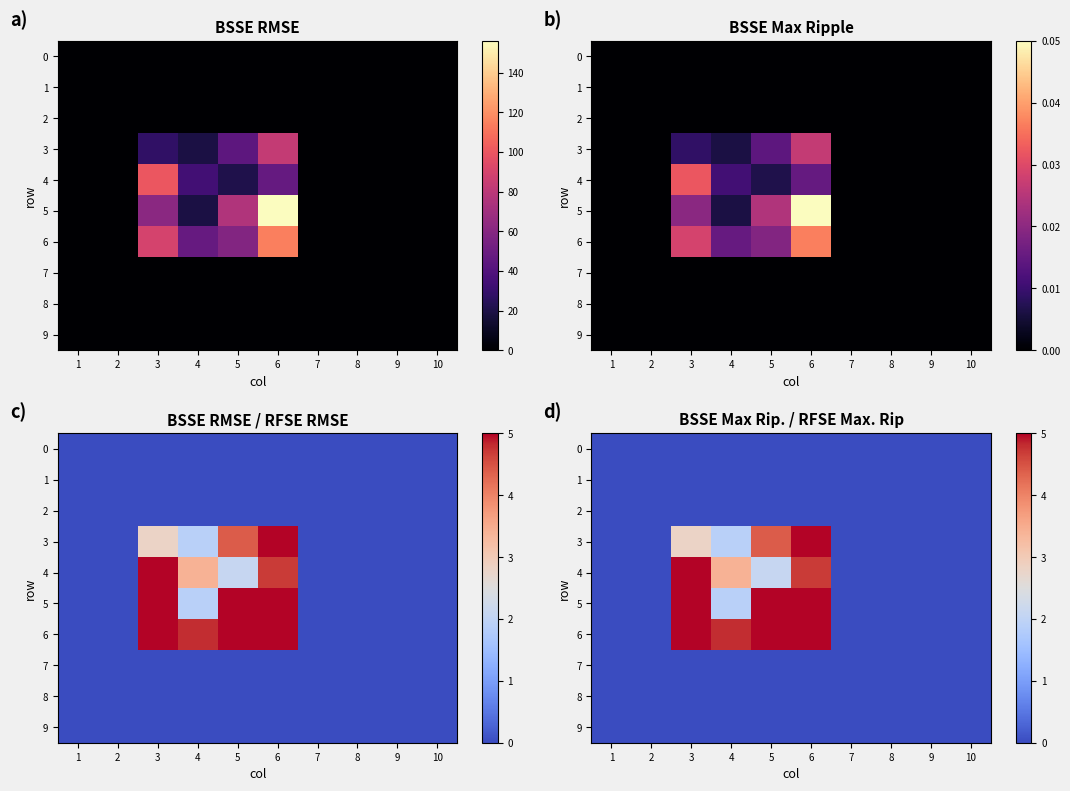

At which category is the sum across all series the highest?

6